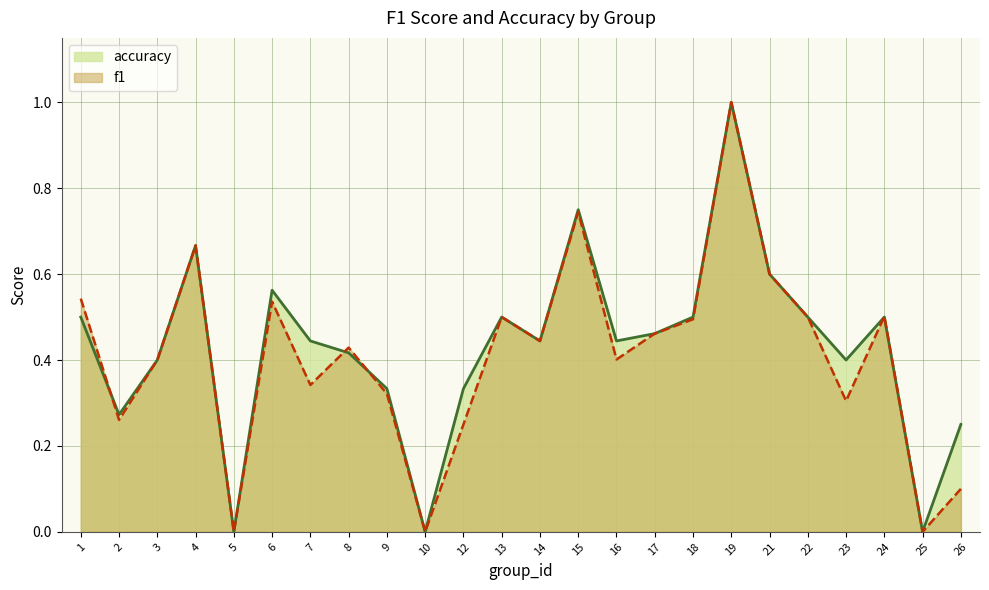

Rank the categories by accuracy value from highest to lowest.

19, 15, 4, 21, 6, 1, 13, 18, 22, 24, 17, 7, 14, 16, 8, 3, 23, 9, 12, 2, 26, 5, 10, 25